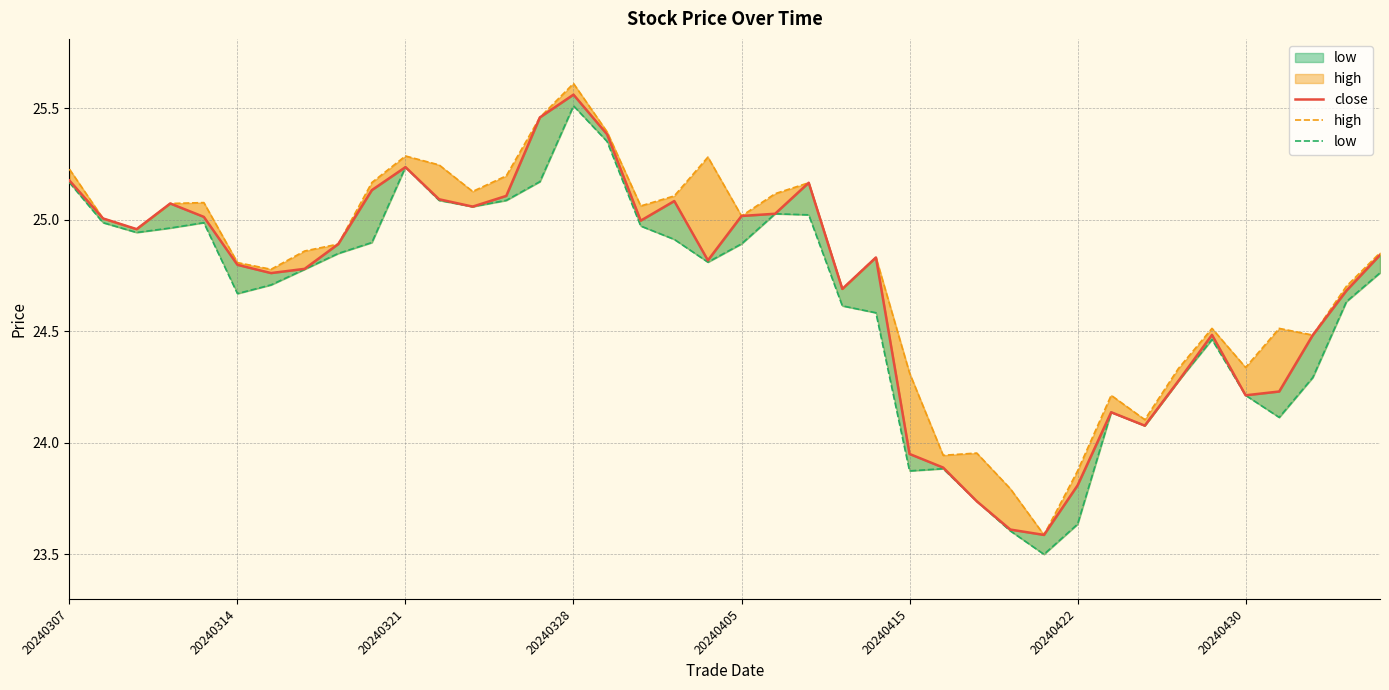

What is the difference between the maximum and minimum values in the low series?

2.0